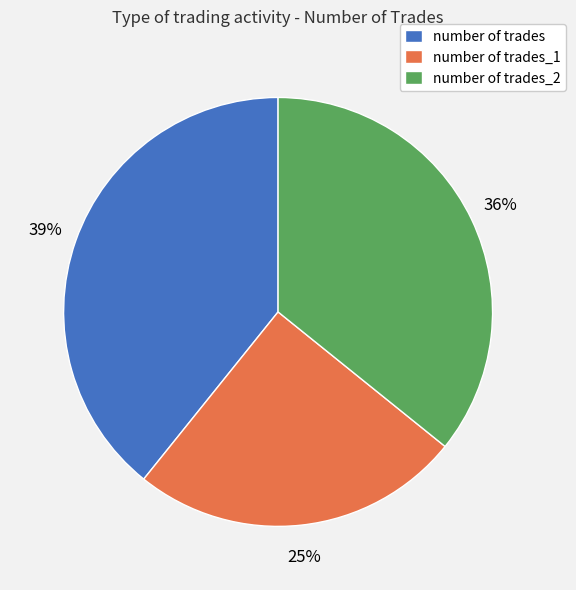

True or false: number of trades_1 accounts for 33% of the total.

False